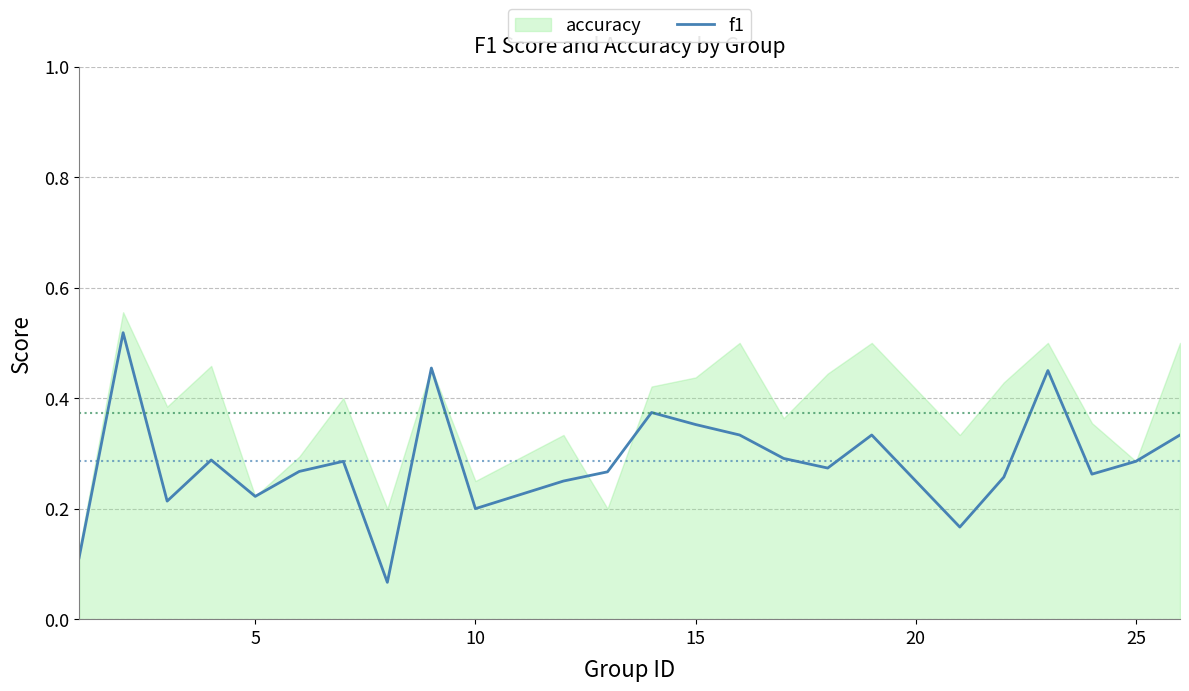

What is the difference between the maximum and minimum values?

0.5